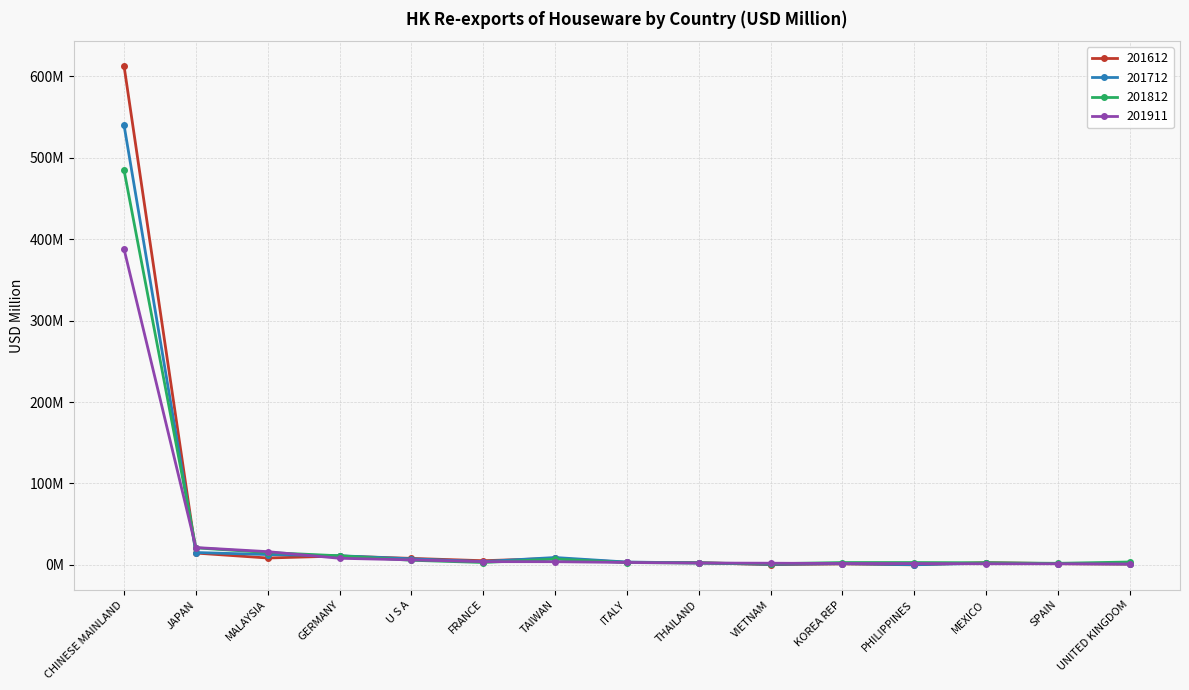

What is the difference between the highest and lowest values at VIETNAM?

1.8